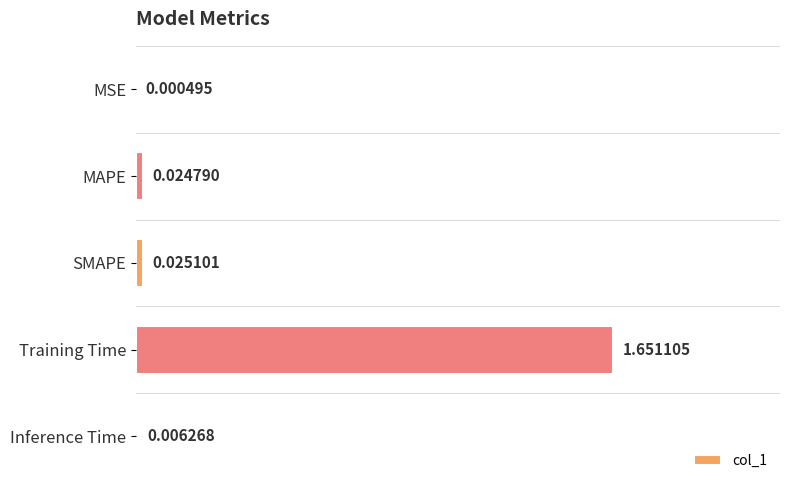

At which category does the chart reach its peak across all series?

Training Time